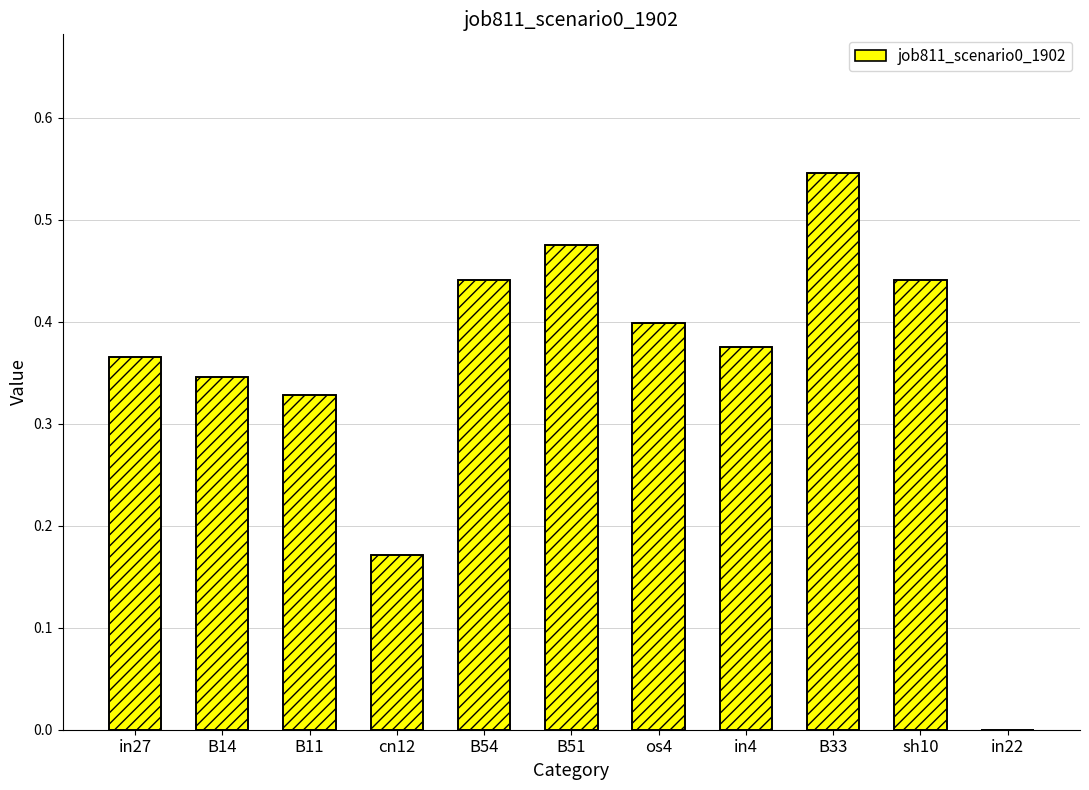

Reading right to left, transcribe all the data shown in this chart.

0.0	0.4	0.5	0.4	0.4	0.5	0.4	0.2	0.3	0.3	0.4